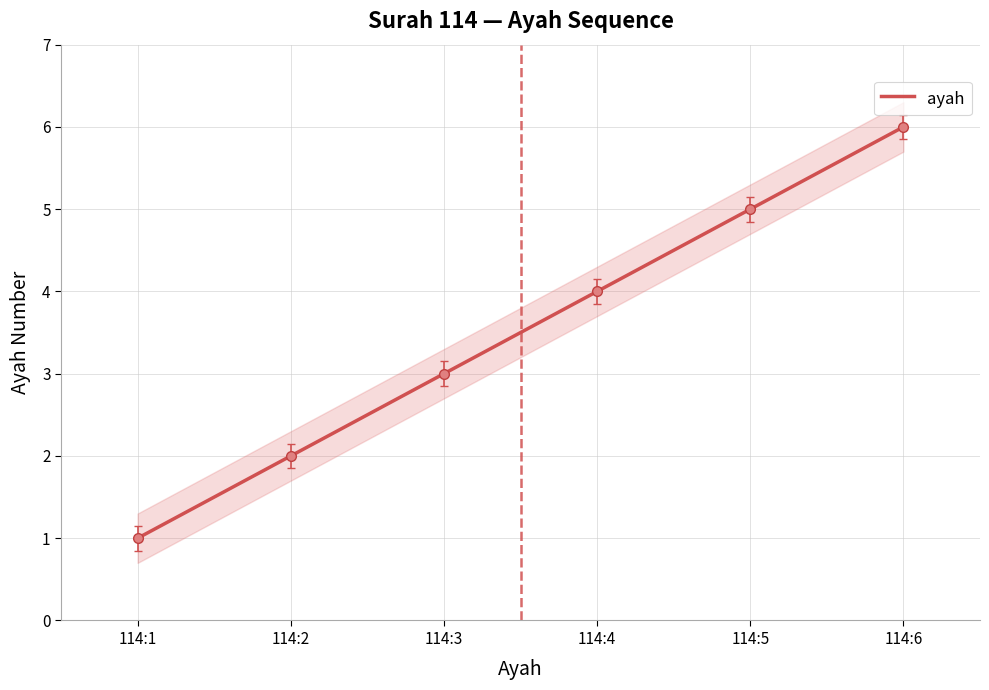

List the labels in order of value, largest first.

114:6, 114:5, 114:4, 114:3, 114:2, 114:1